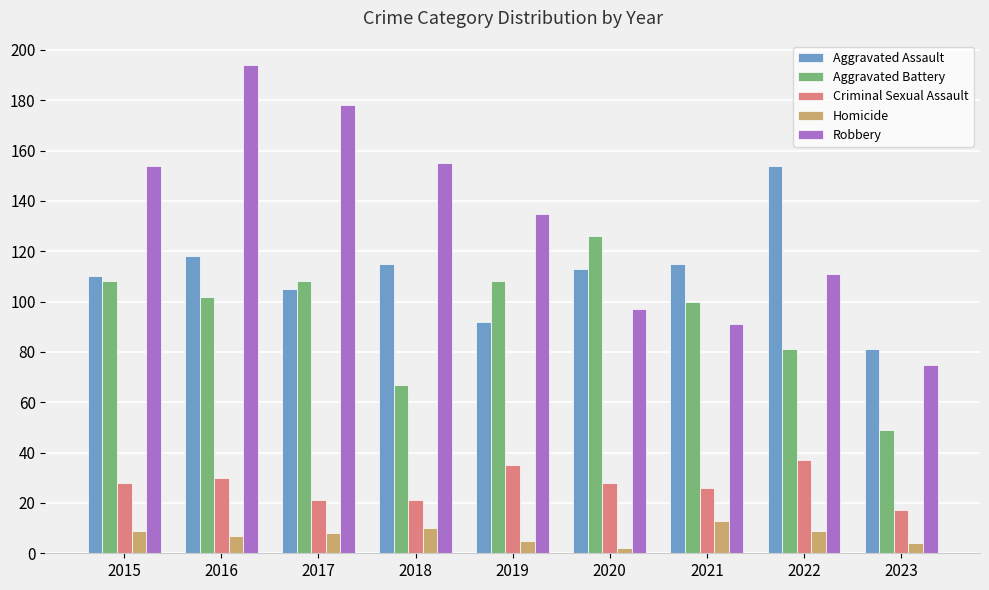

Which series has the largest range (max minus min)?

Robbery